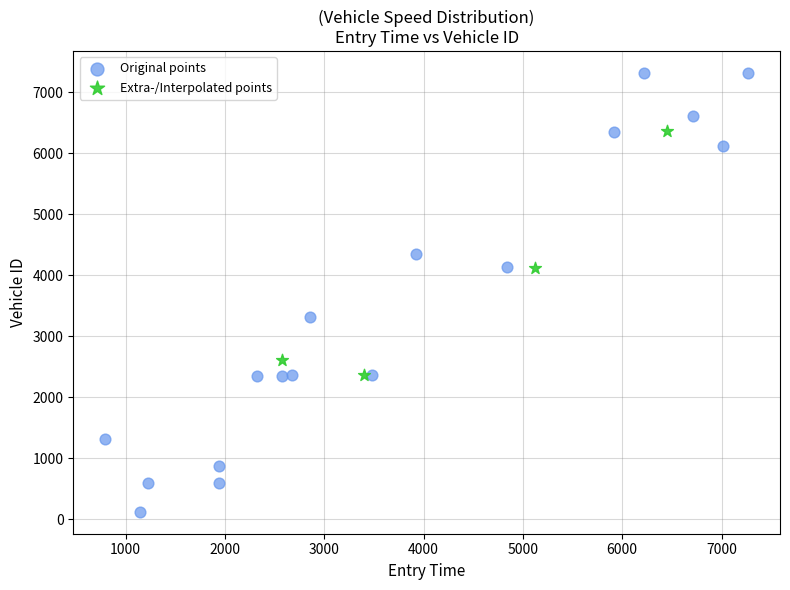

Which series has the widest spread of Y values?

Original points